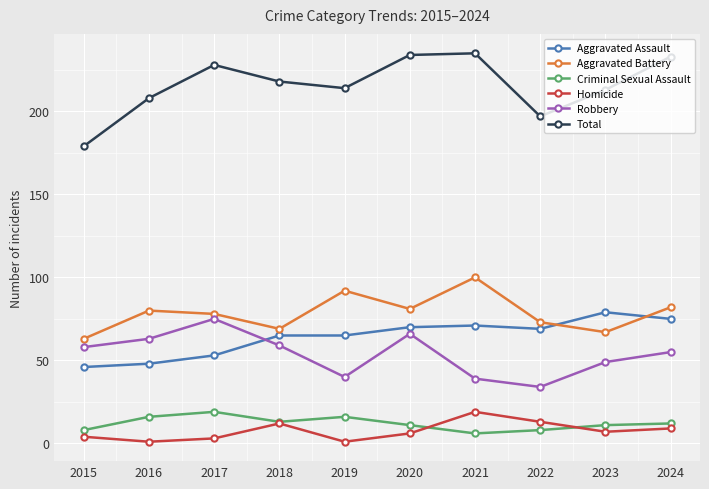

What is the sum of all Aggravated Battery values?

785